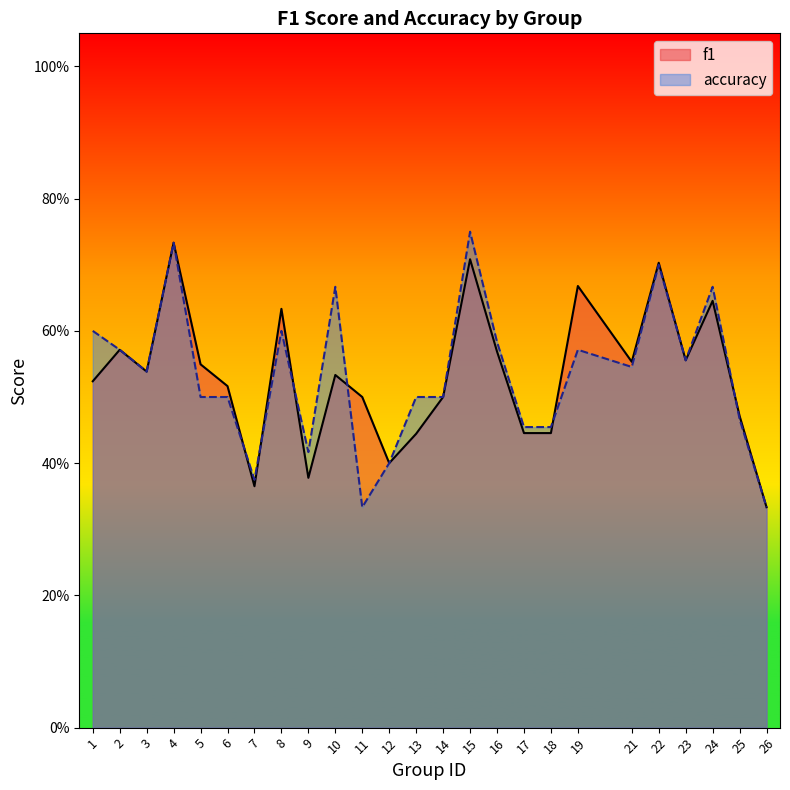

At how many categories does at least one series exceed 0?

25